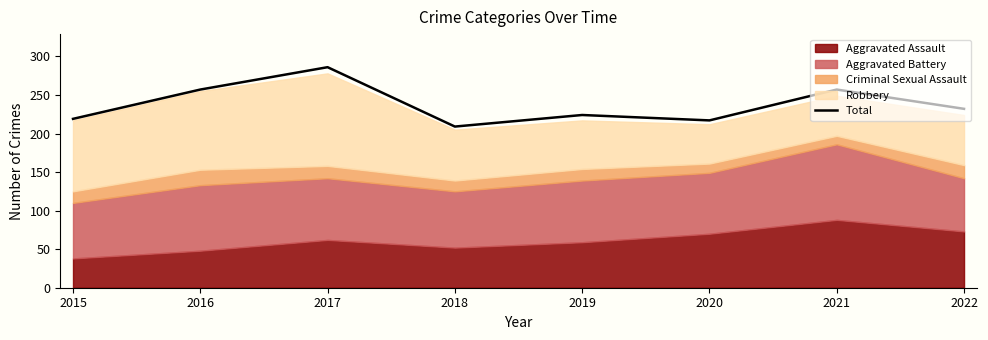

Reading left to right, extract all data points from this chart.

219	257	286	209	224	217	257	232